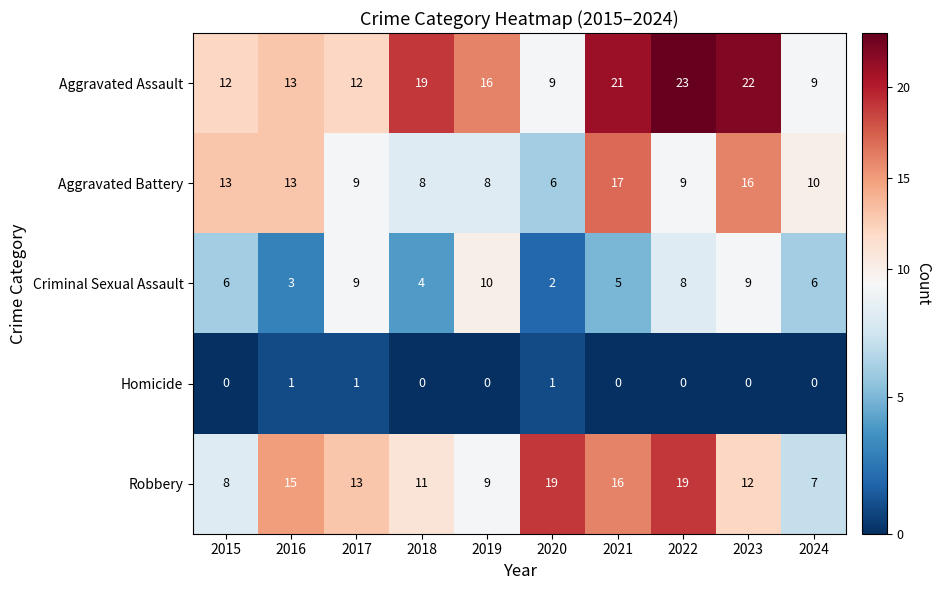

What is the difference between the Aggravated Assault values at 2024 and 2016?

4